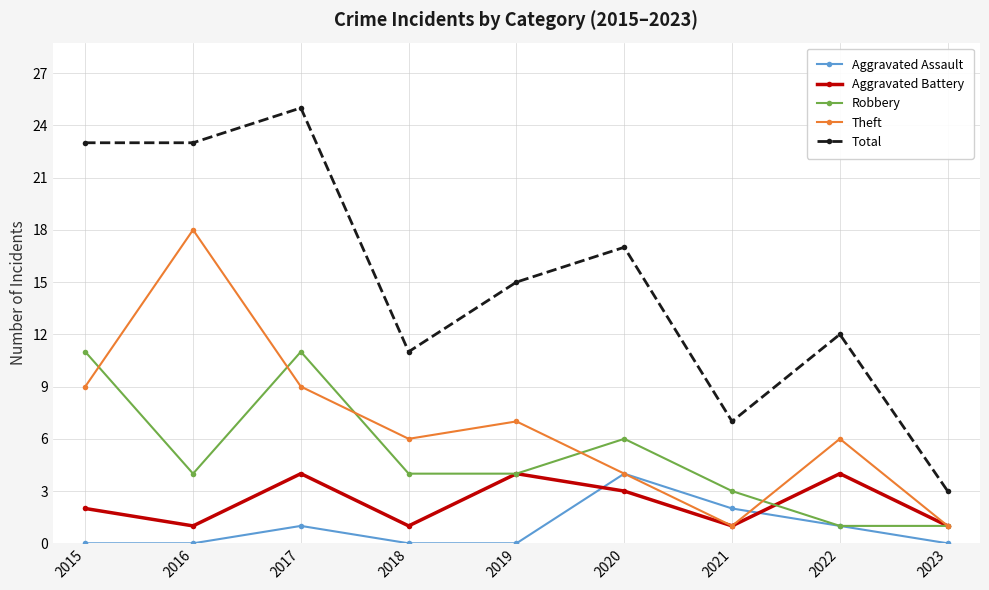

How many interior local peaks does the Aggravated Assault series have?

2